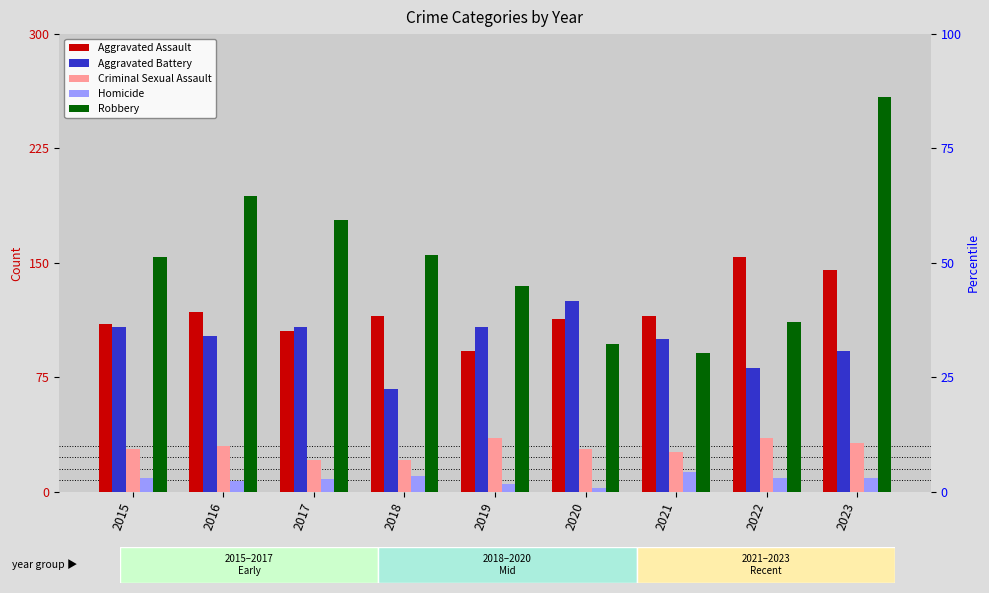

The value of Aggravated Assault at 2017 is 137. True or false?

False